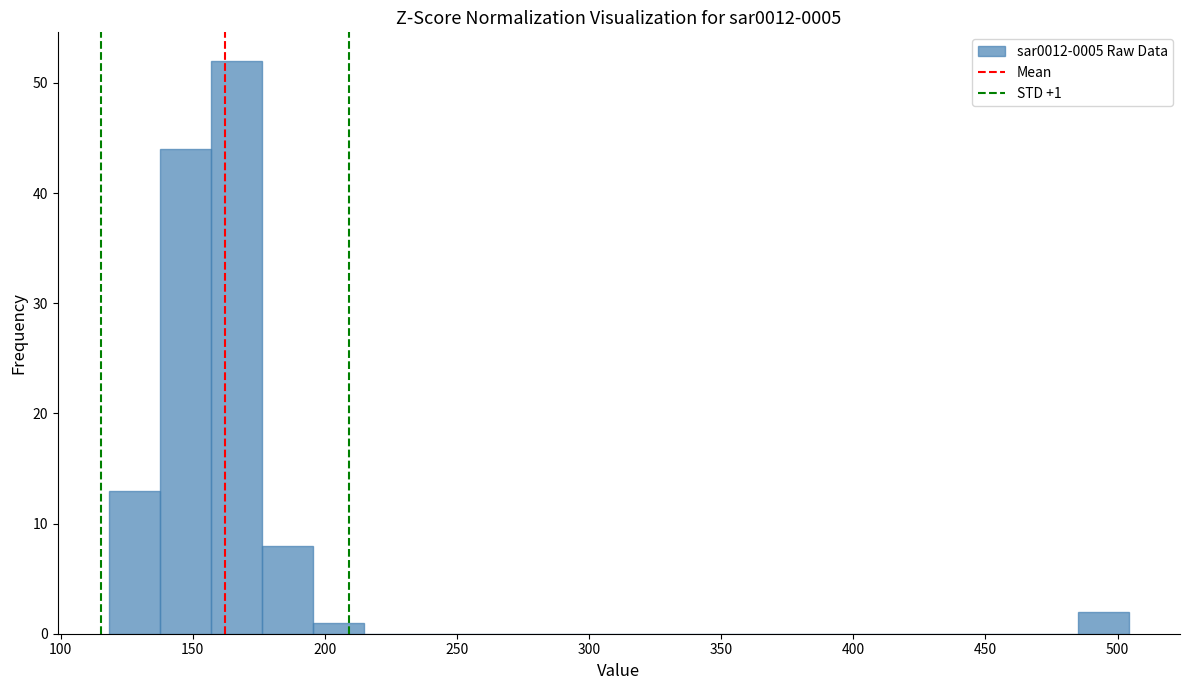

Read against the x-axis, roughly where is the centre of the tallest bar?

165